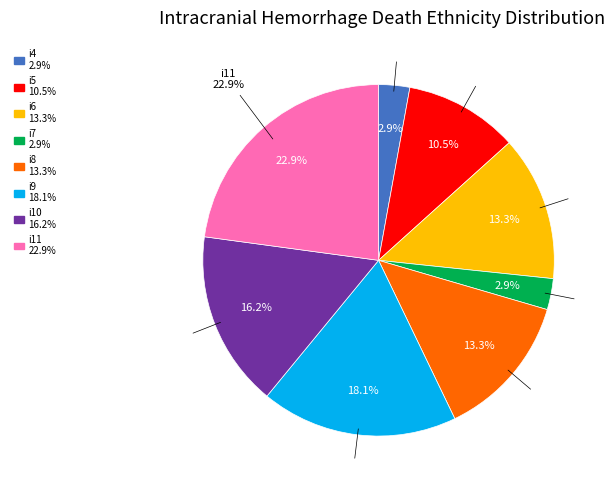

Approximately how many times larger is the value at i8 compared to i9?

0.7